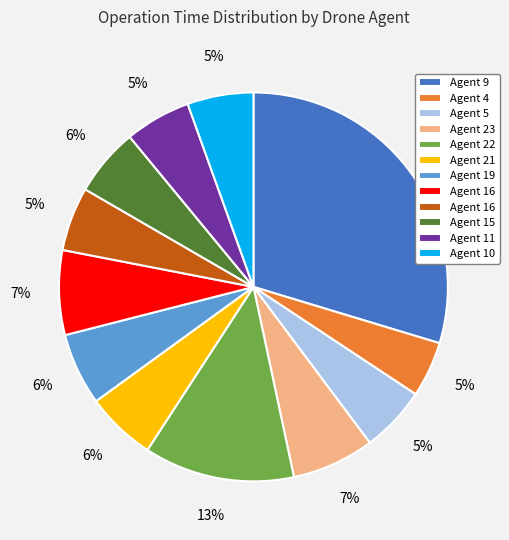

Is there a majority slice in this chart?

No